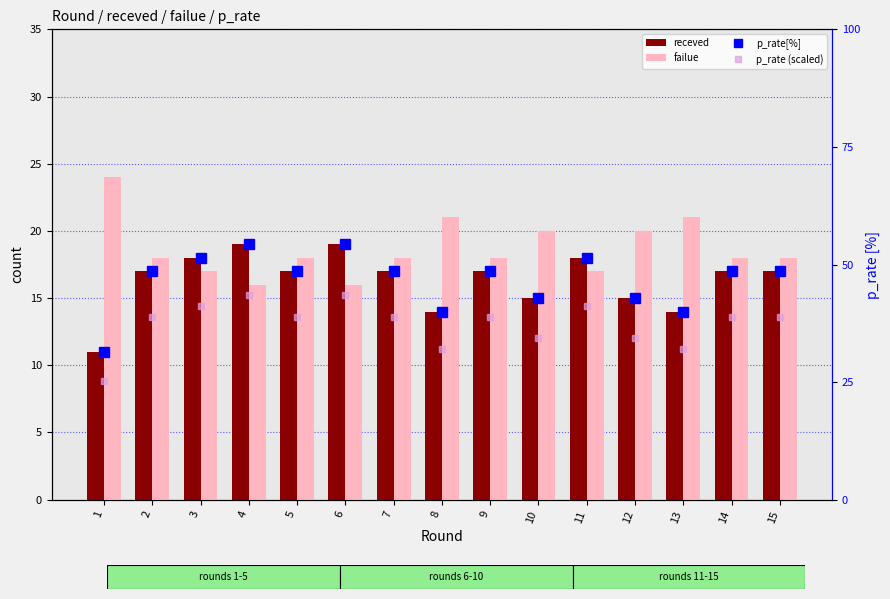

Is it true that p_rate (scaled) equals 66.1 at 15?

False